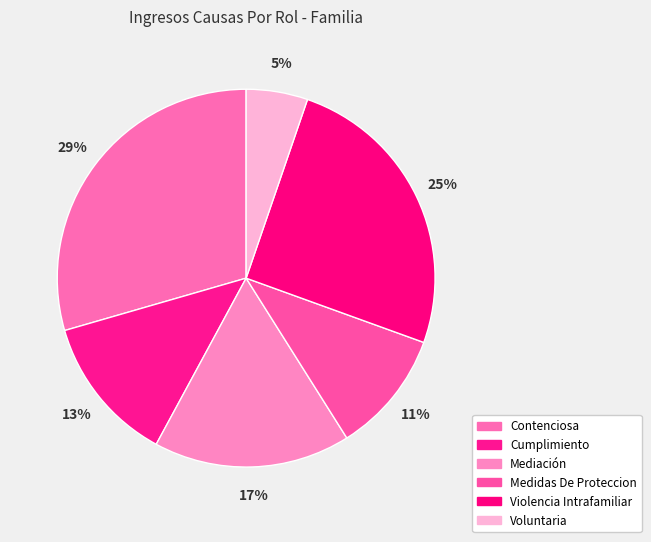

What is the smallest slice in the pie chart?

Voluntaria